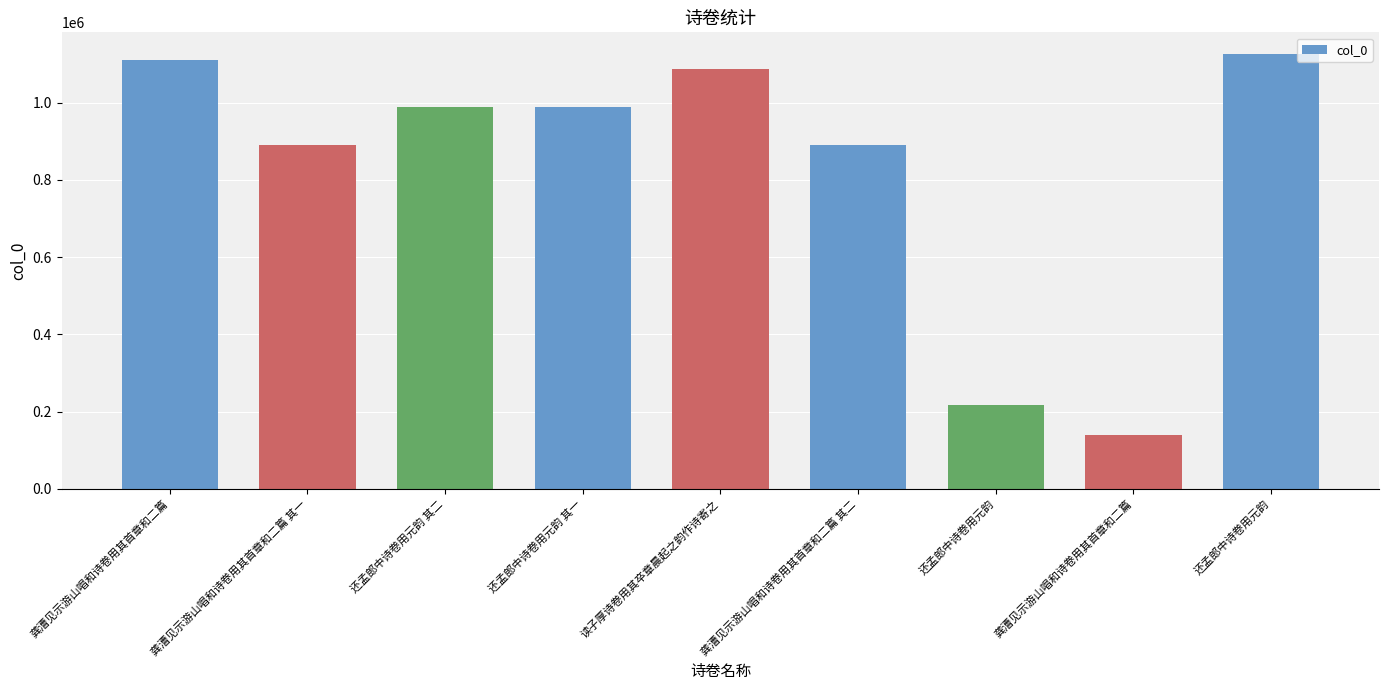

How many data points does each series have?

9